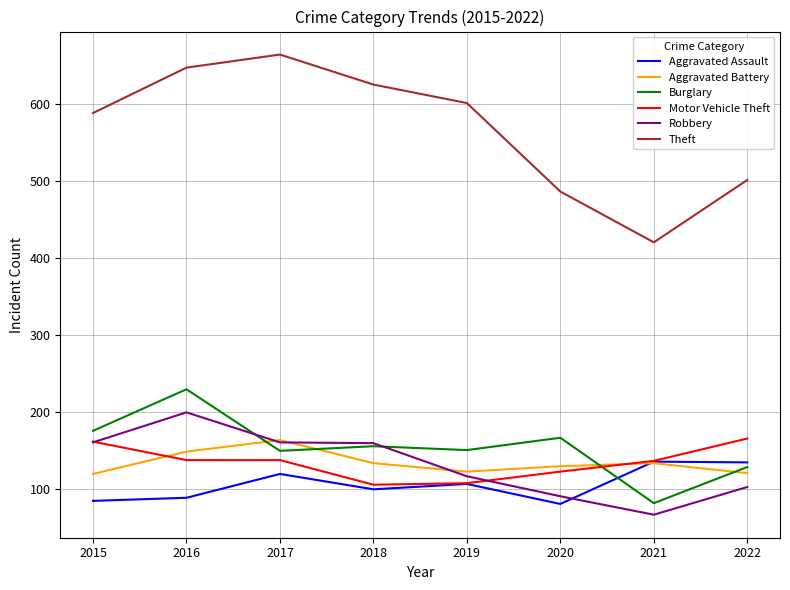

Which category has the highest value in the Burglary series?

2016